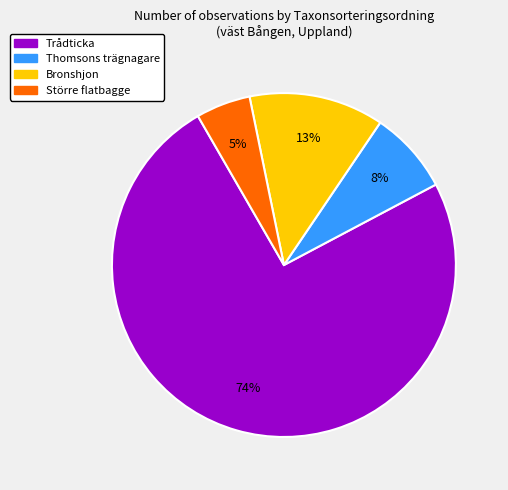

To the nearest percent, what is the difference between the largest and smallest slice percentages?

69%